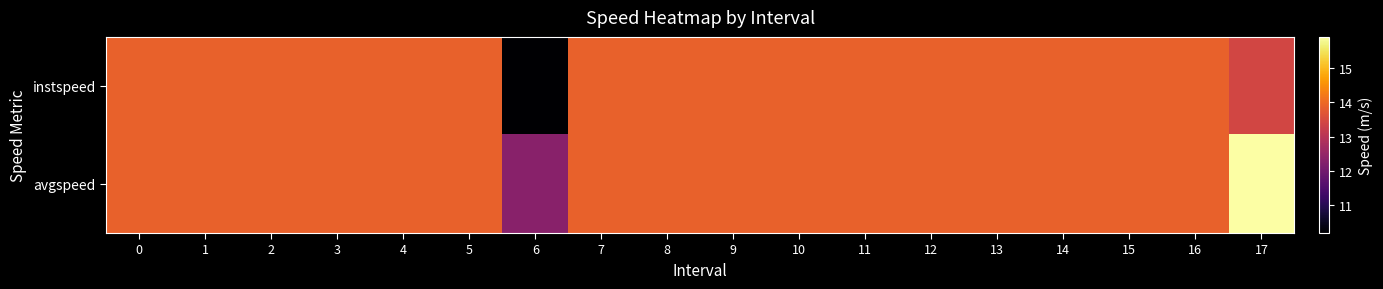

Rank the series by their maximum value, from highest to lowest.

avgspeed, instspeed